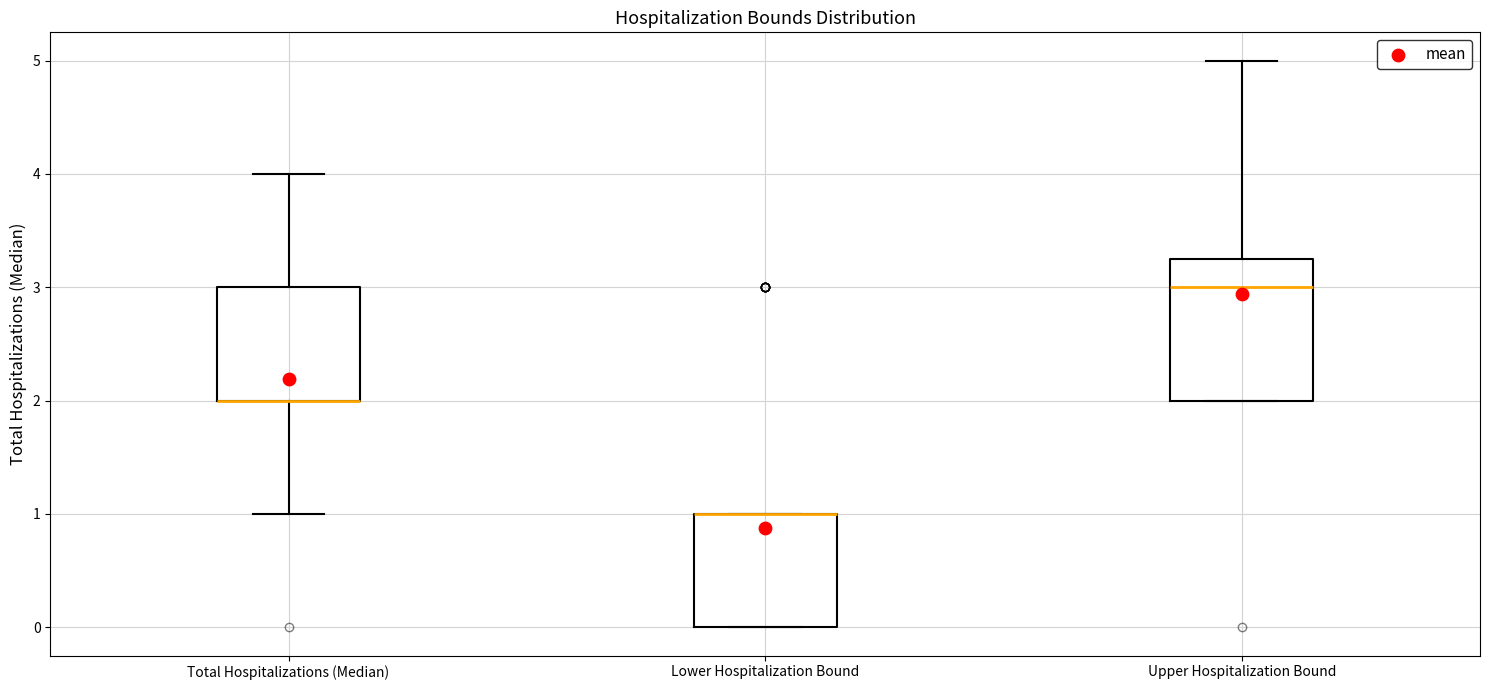

Reading left to right, read every box against the y-axis: the position of its median line, the range the box covers, and the ends of its whiskers. The values are not printed on the chart, so give them approximately, as read against the axis.

Total Hospitalizations (Median): median 2.0 (drawn on the box's lower edge), box 2.0 to 3.0, whiskers 1.0 to 4.0
Lower Hospitalization Bound: median 1.0 (drawn on the box's upper edge), box 0.0 to 1.0, whiskers 0.0 to 1.0
Upper Hospitalization Bound: median 3.0, box 2.0 to 3.3, whiskers 2.0 to 5.0